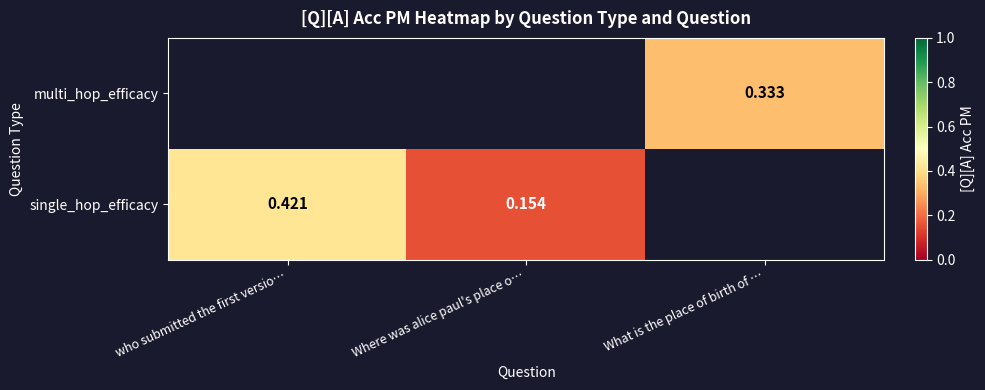

At how many categories does at least one series exceed 0?

3